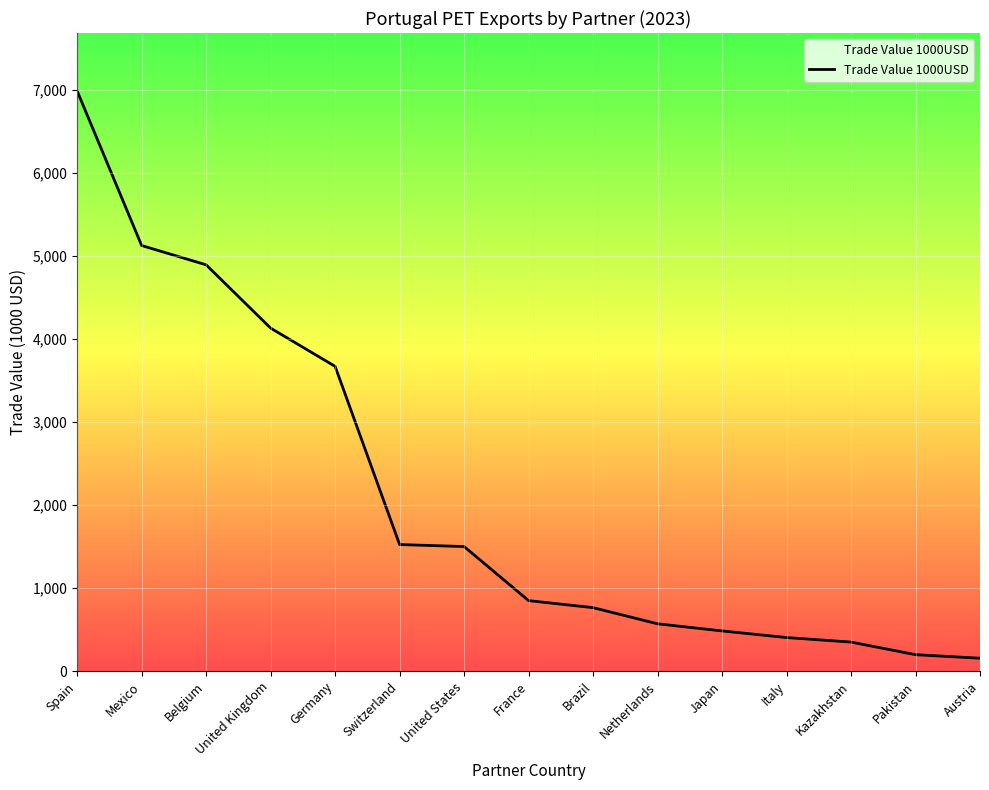

What is the sum of the values at Netherlands and Italy?

972.9